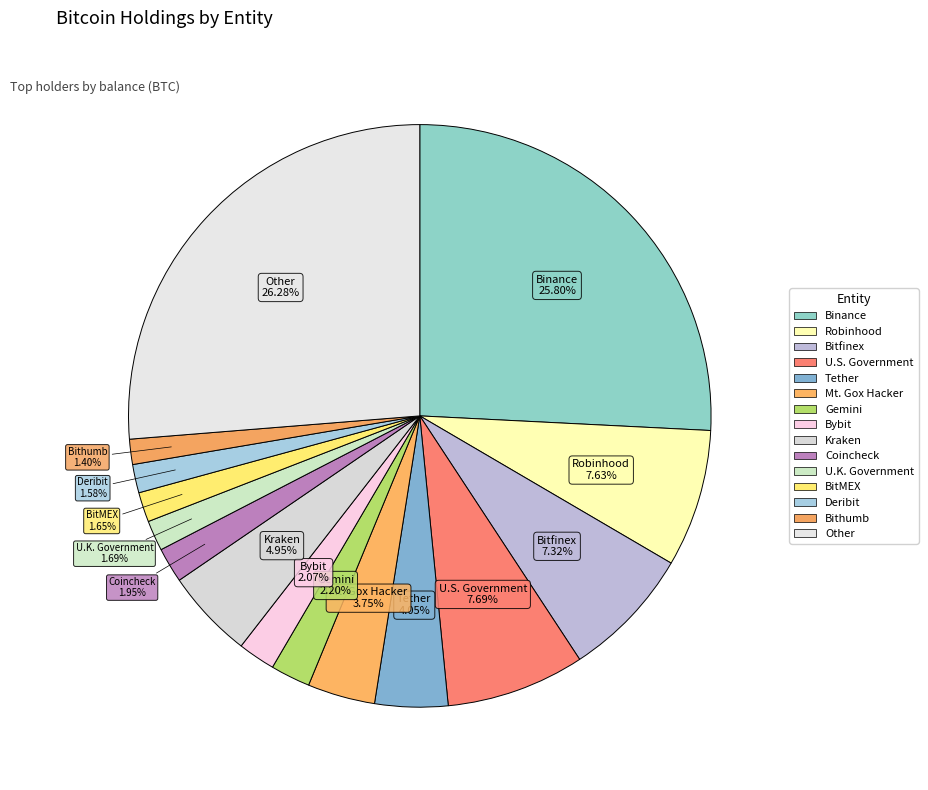

Does Robinhood represent more than half of the total?

No